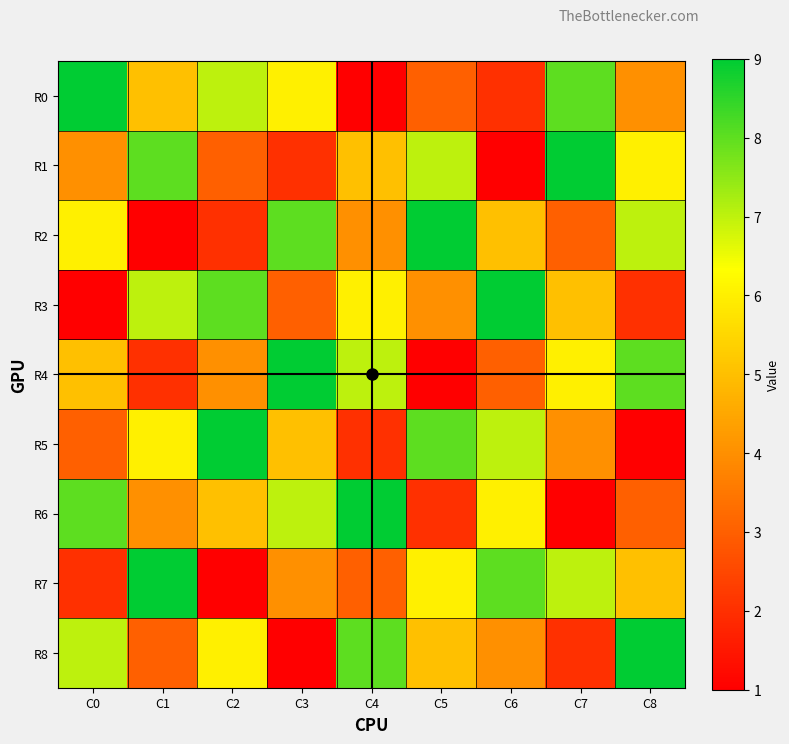

What is the spread (max minus min) of values at C8?

8